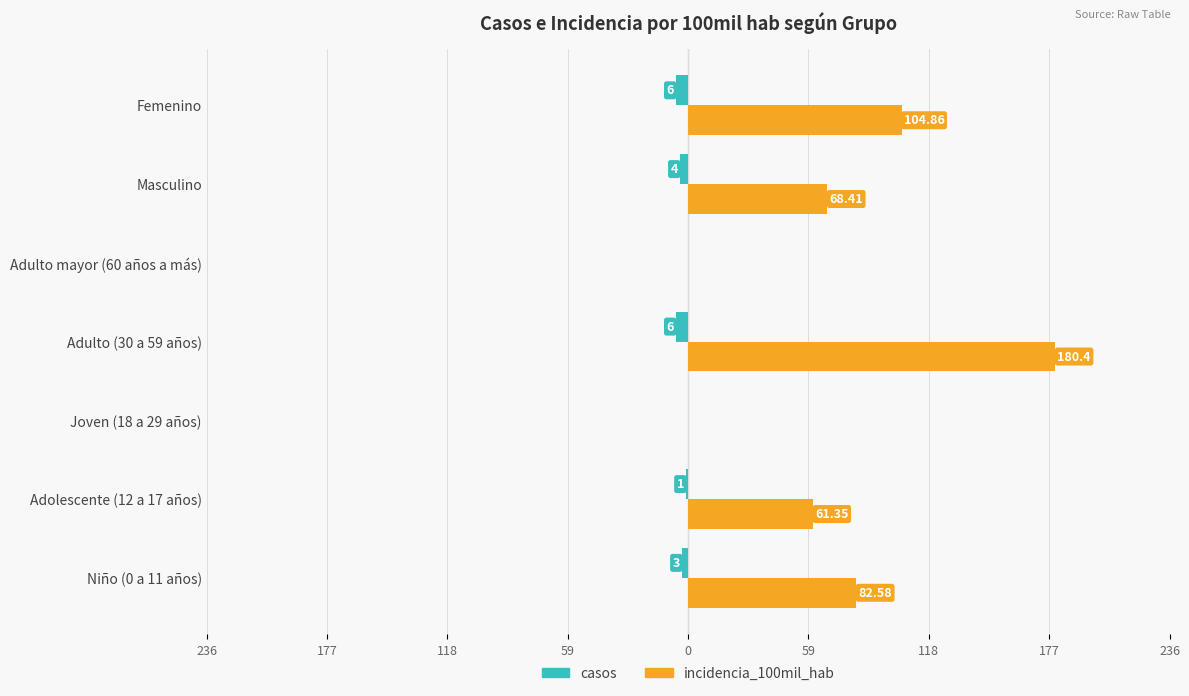

What is the lowest value of the casos series?

-6.0